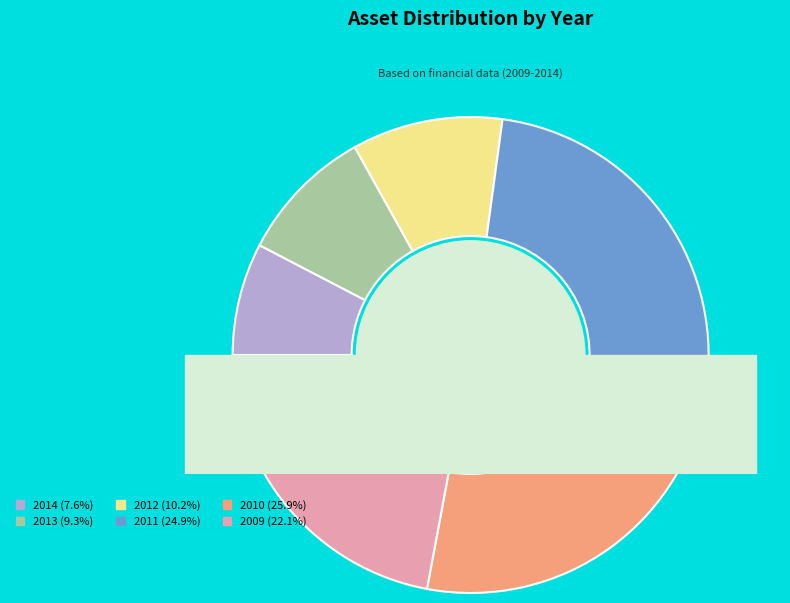

Is there a majority slice in this chart?

No